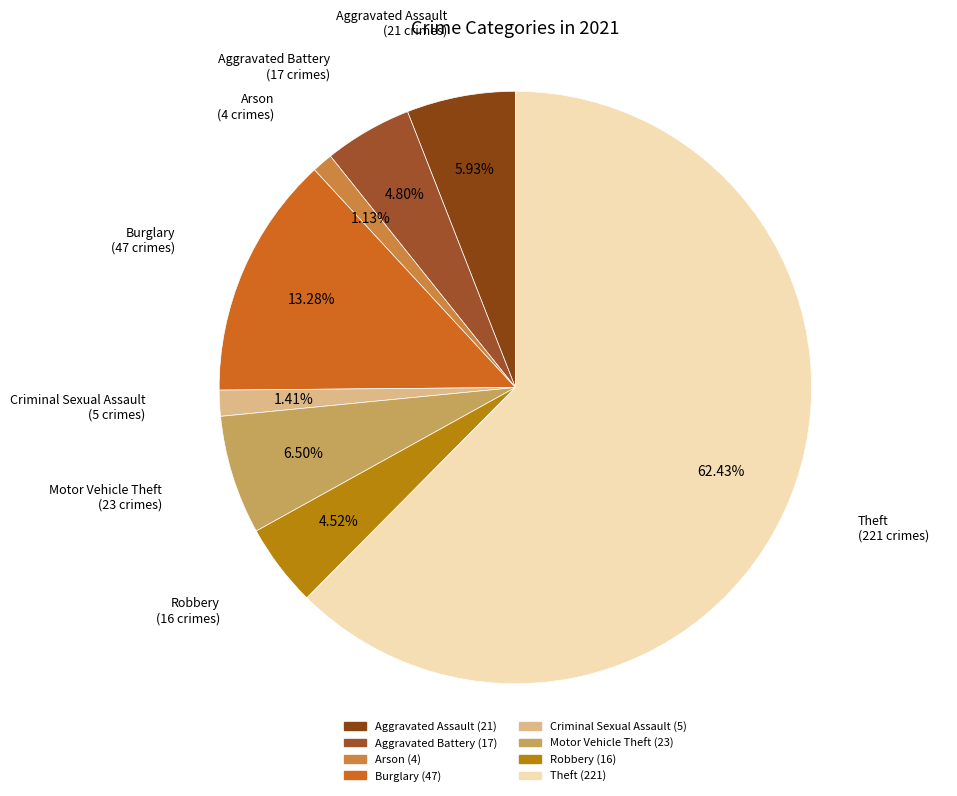

To the nearest percent, what portion does Burglary represent?

13%